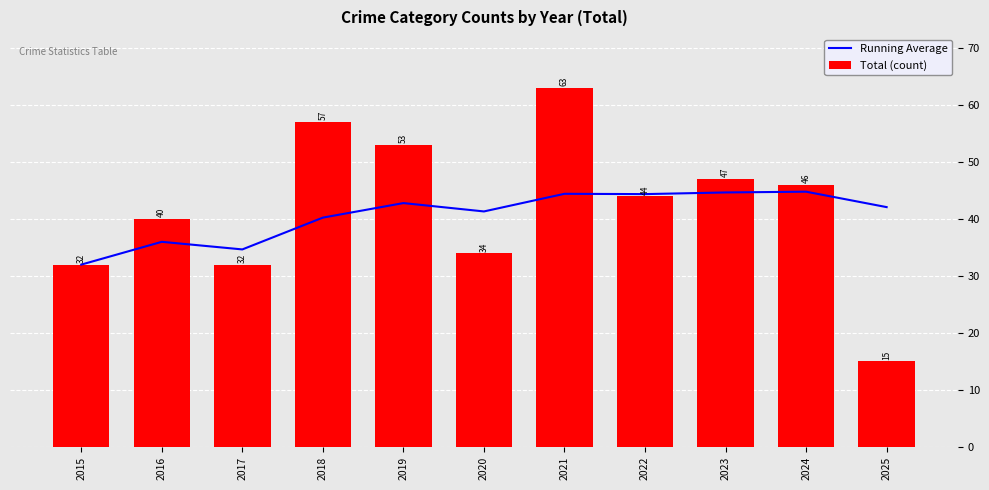

Rank the series by their maximum value, from lowest to highest.

Running Average, Total (count)